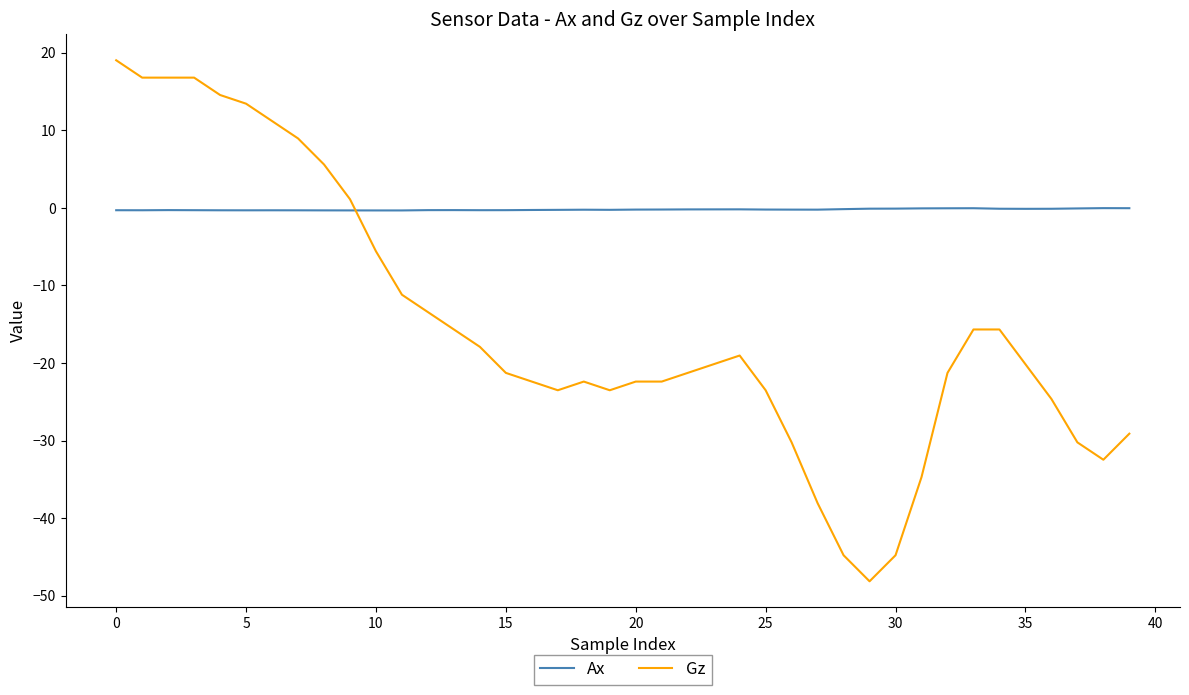

Rank the series by their average value, from lowest to highest.

Gz, Ax